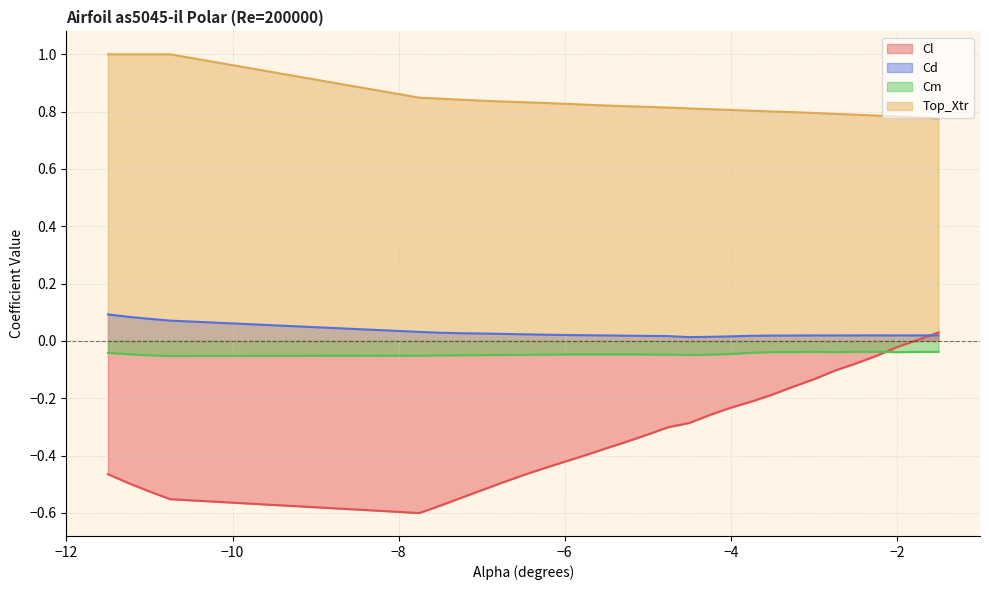

Is it true that Cm equals -0.0 at -7.5?

False